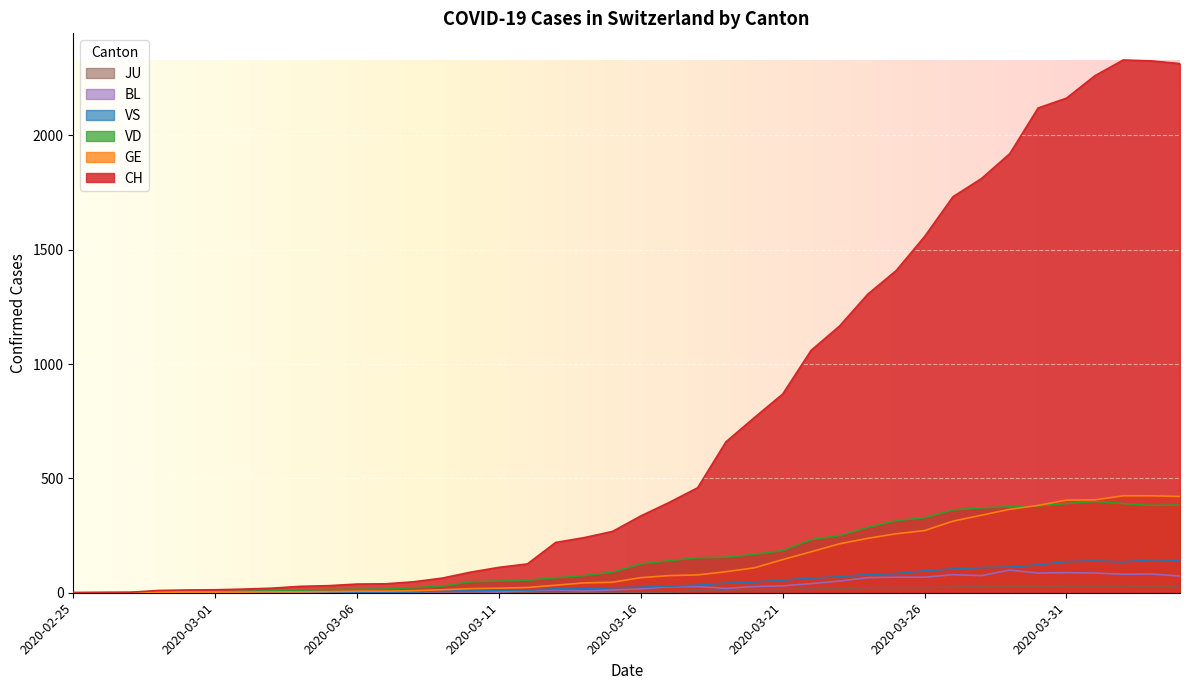

Rank the series at 2020-03-24 from lowest to highest value.

JU, BL, VS, GE, VD, CH